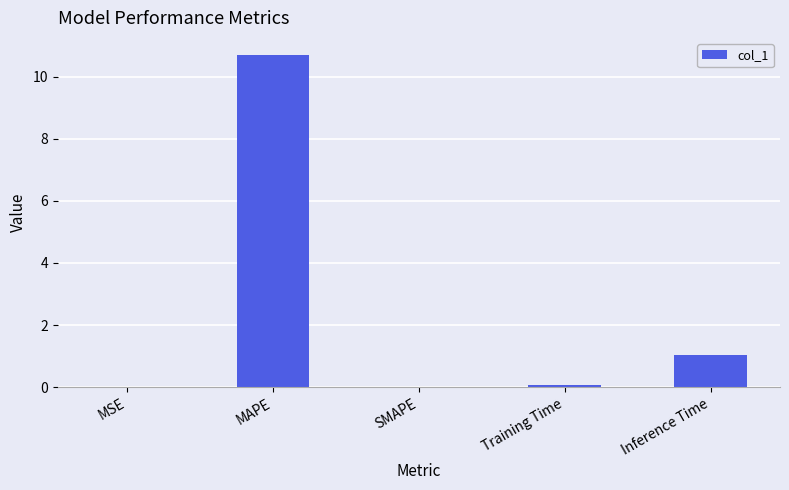

Where is the data nearest to the value 5?

Inference Time